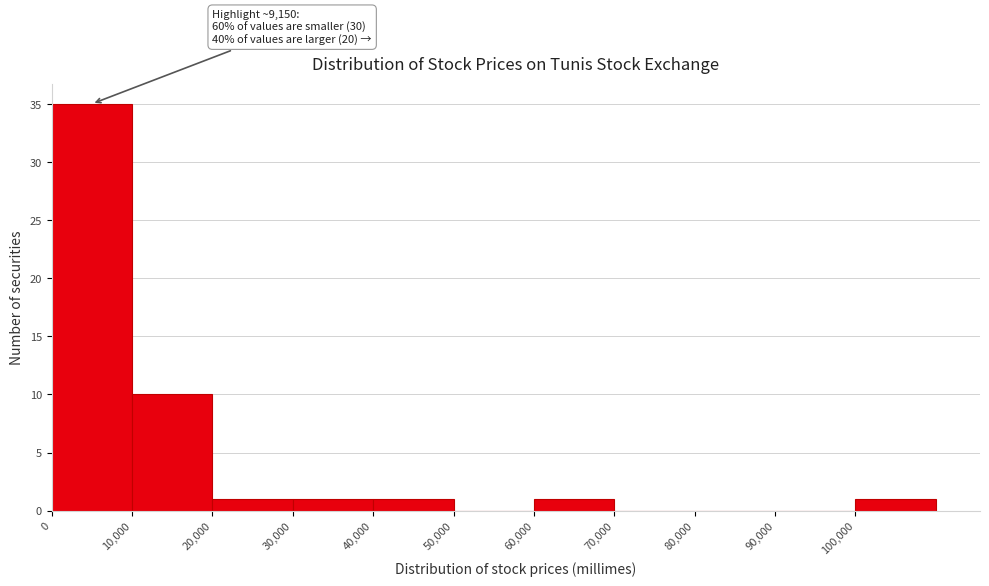

Over which range of the x-axis is the bar tallest?

0 to 10000